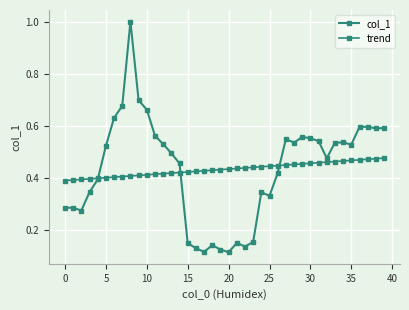

What is the sum of all col_1 values?

17.3